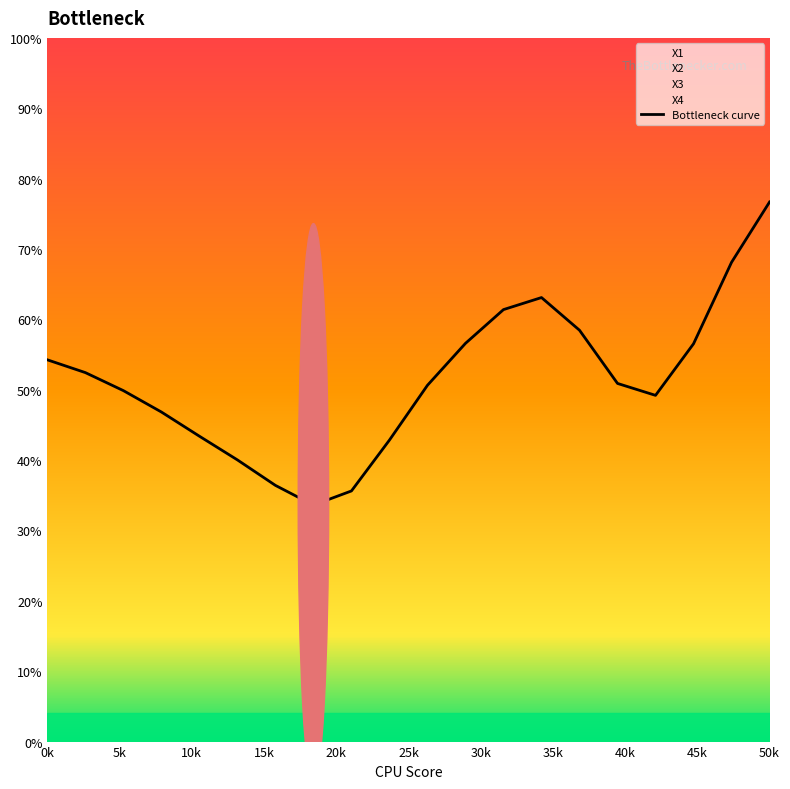

Between 11 and 20k, which is larger?

11